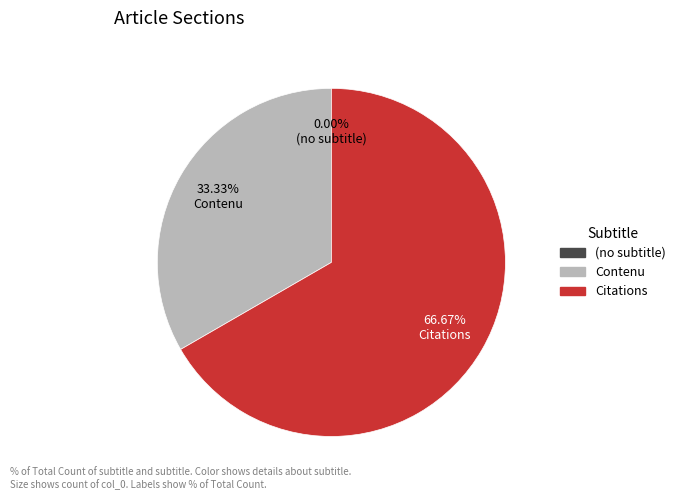

Rank the categories by value from lowest to highest.

(no subtitle), Contenu, Citations